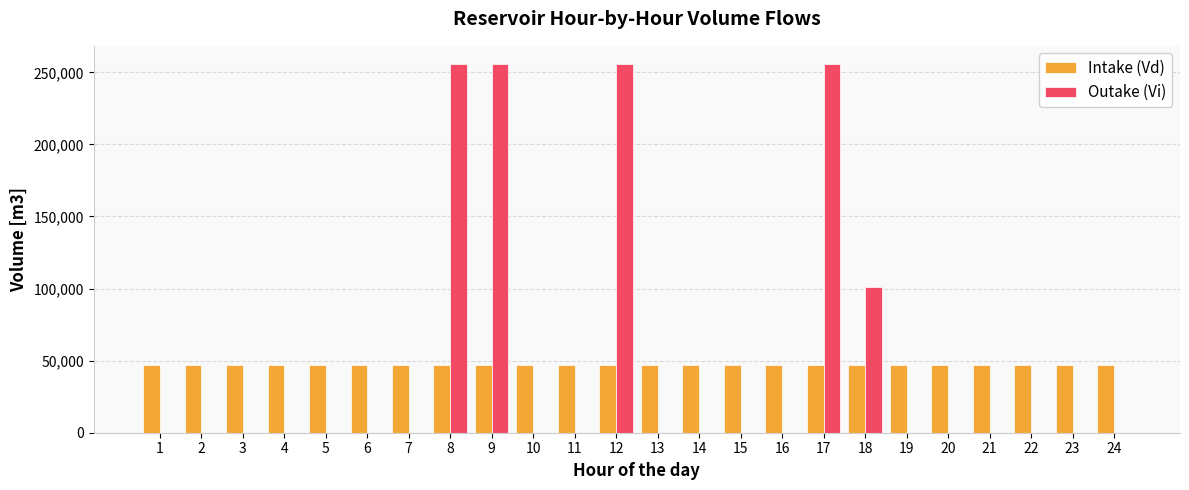

What is the total value across all series at 4?

46800